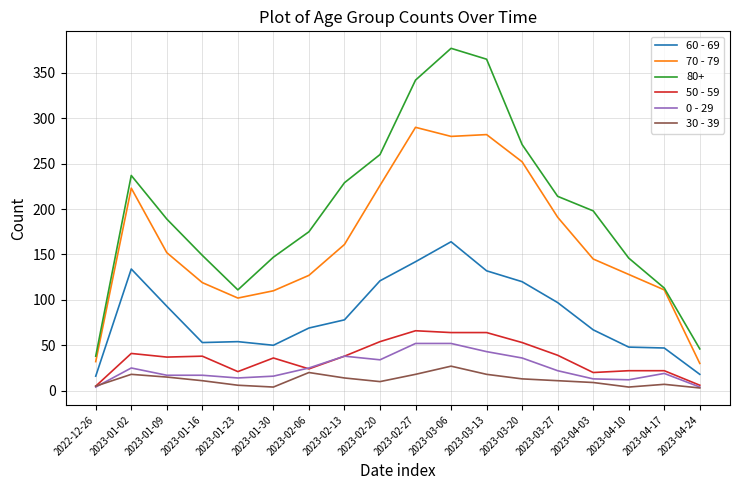

True or false: 60 - 69 and 70 - 79 cross at least once.

False